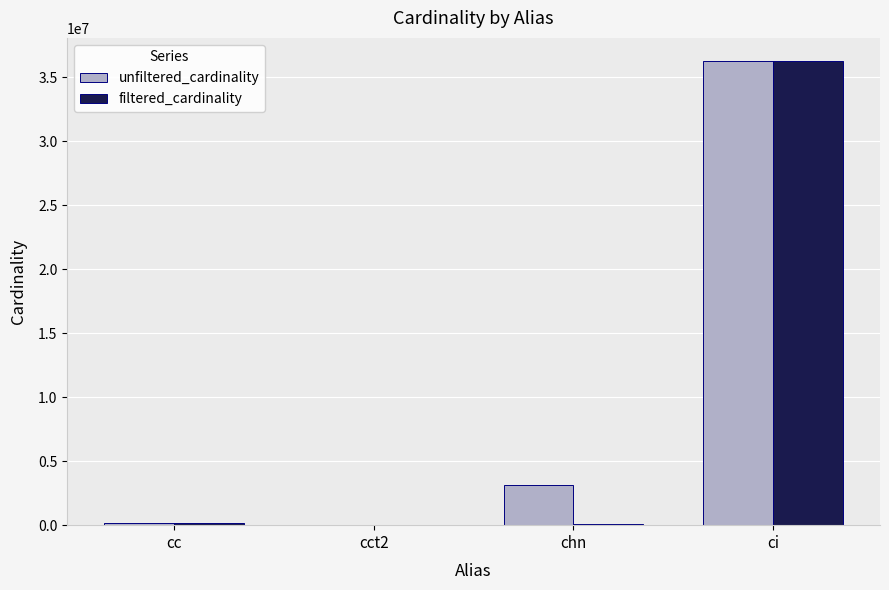

True or false: unfiltered_cardinality has a value of 60497657 at ci.

False